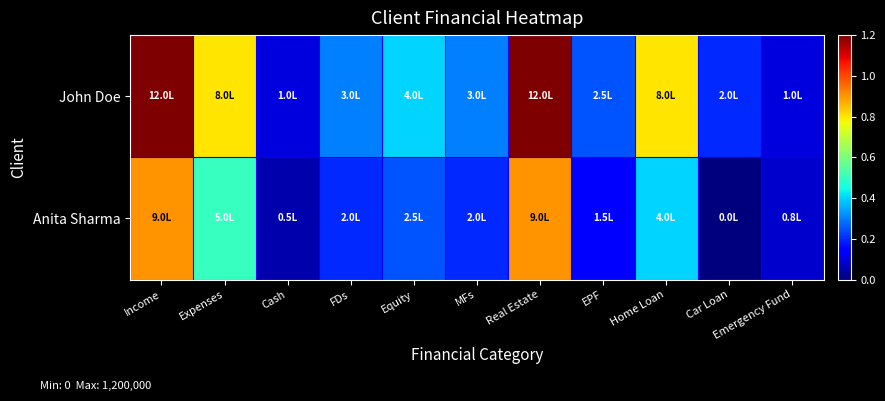

At how many categories does at least one series exceed 401418?

4